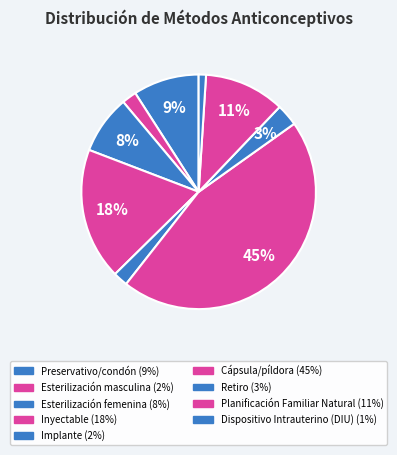

Count the number of slices in the pie.

9